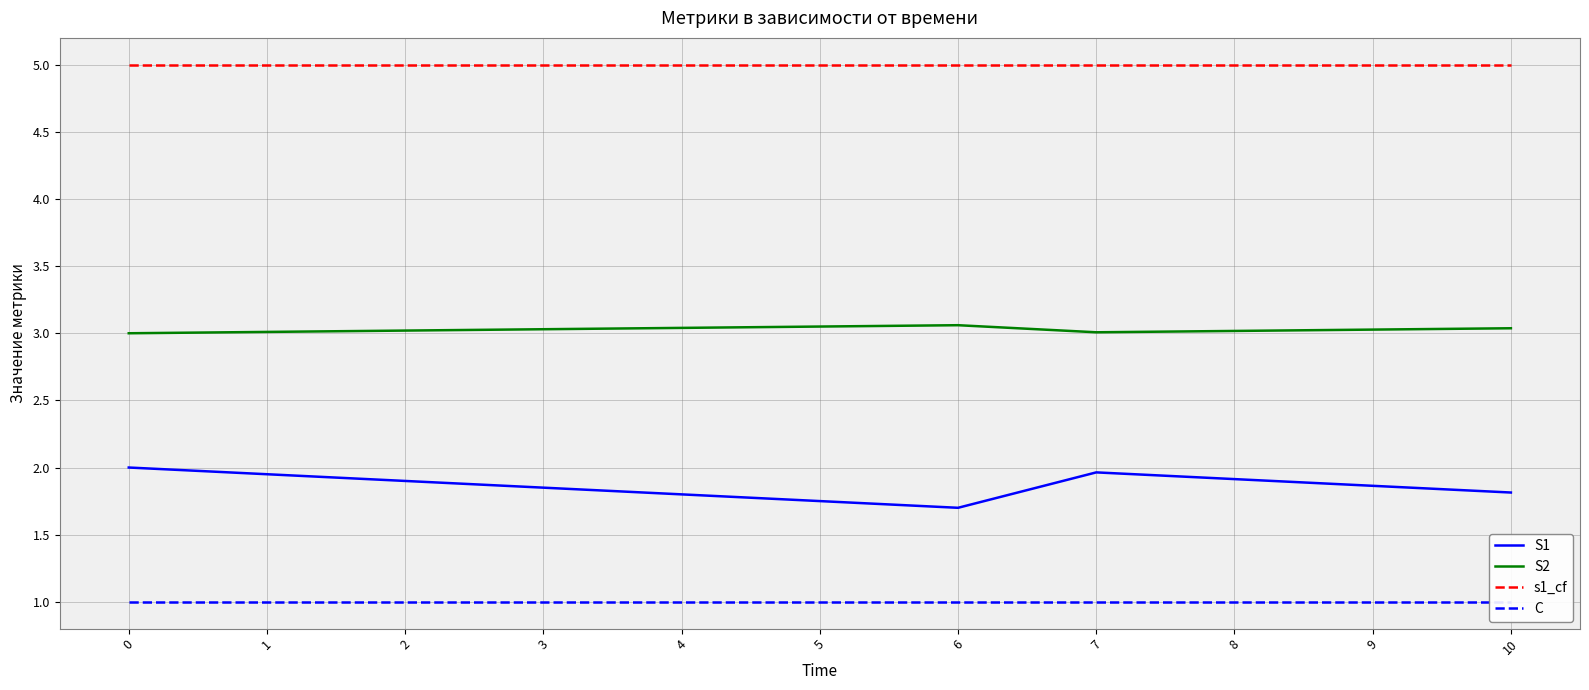

Rank the series by their maximum value, from lowest to highest.

C, S1, S2, s1_cf